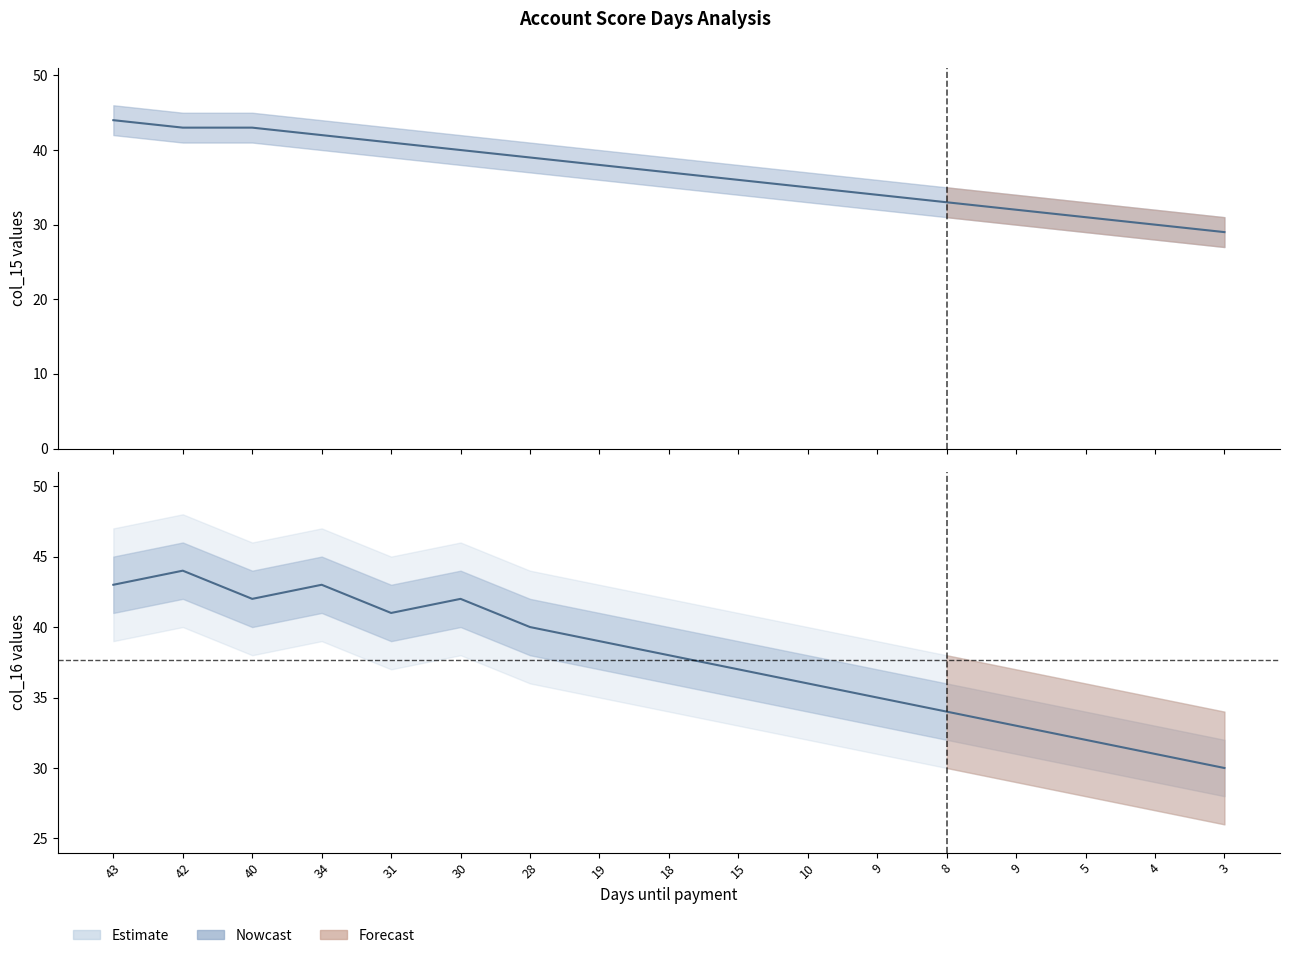

What is the value of the col_15 point at the 15th from the left?

31